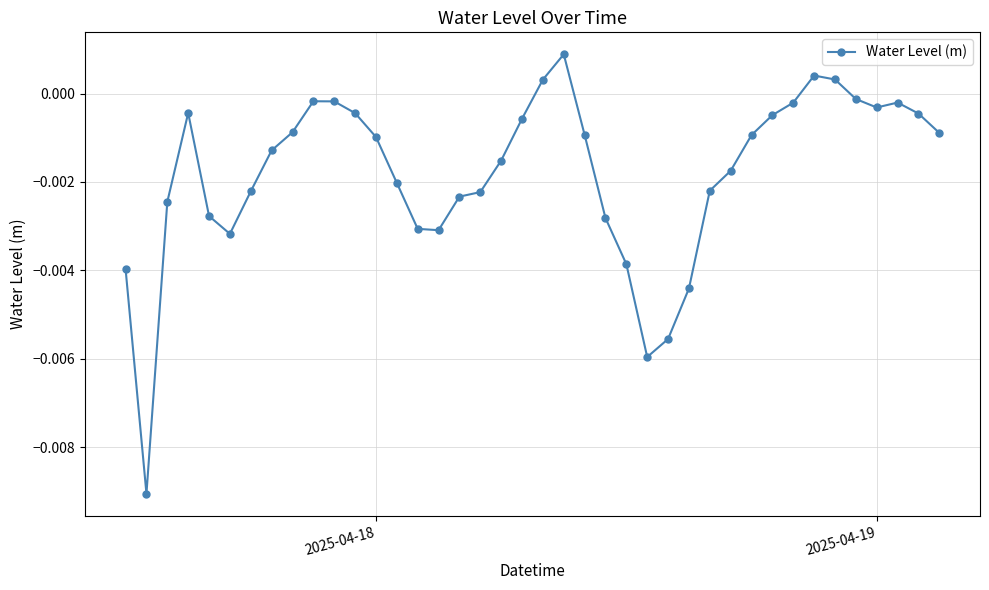

How many points are higher than both their immediate neighbors (excluding endpoints)?

5